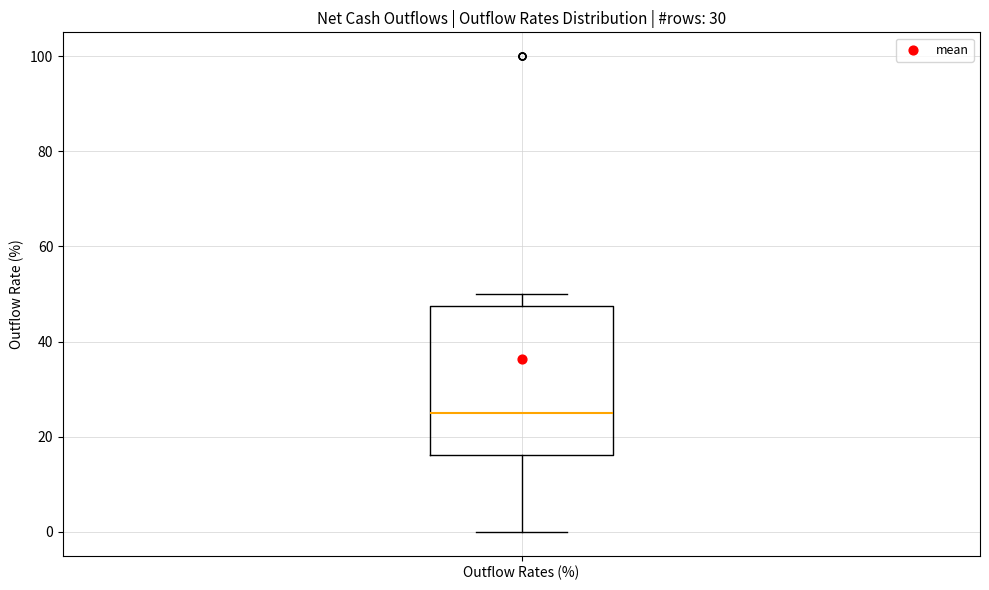

Transcribe this box plot: give where the median line is, the range the box spans, and where the two whiskers end, as read against the y-axis. The values are not printed on the chart, so give them approximately, as read against the axis.

median 26, box 16 to 48, whiskers 0 to 50